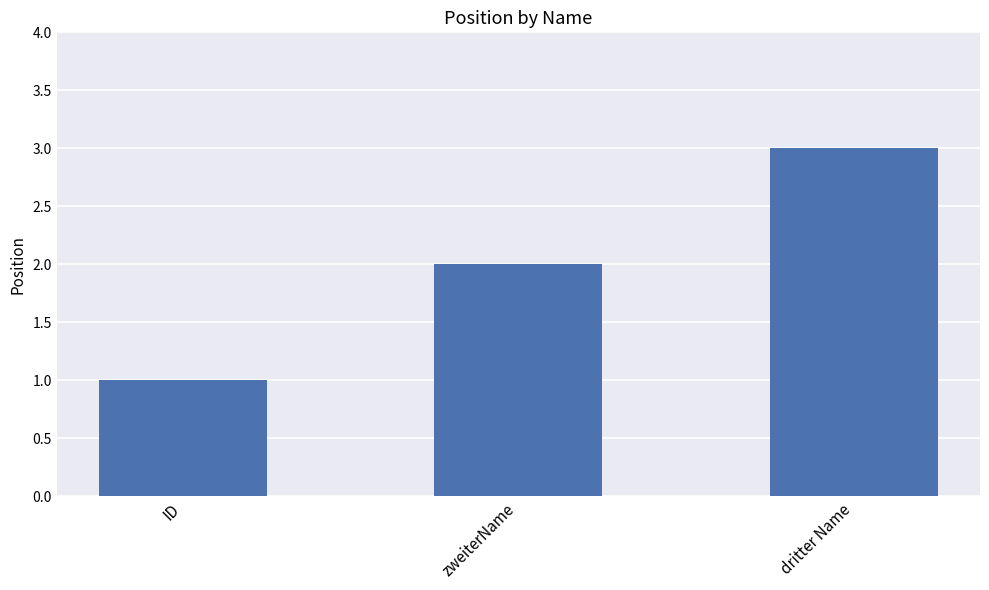

Reading right to left, what are all the values shown in this chart?

dritter Name=3	zweiterName=2	ID=1